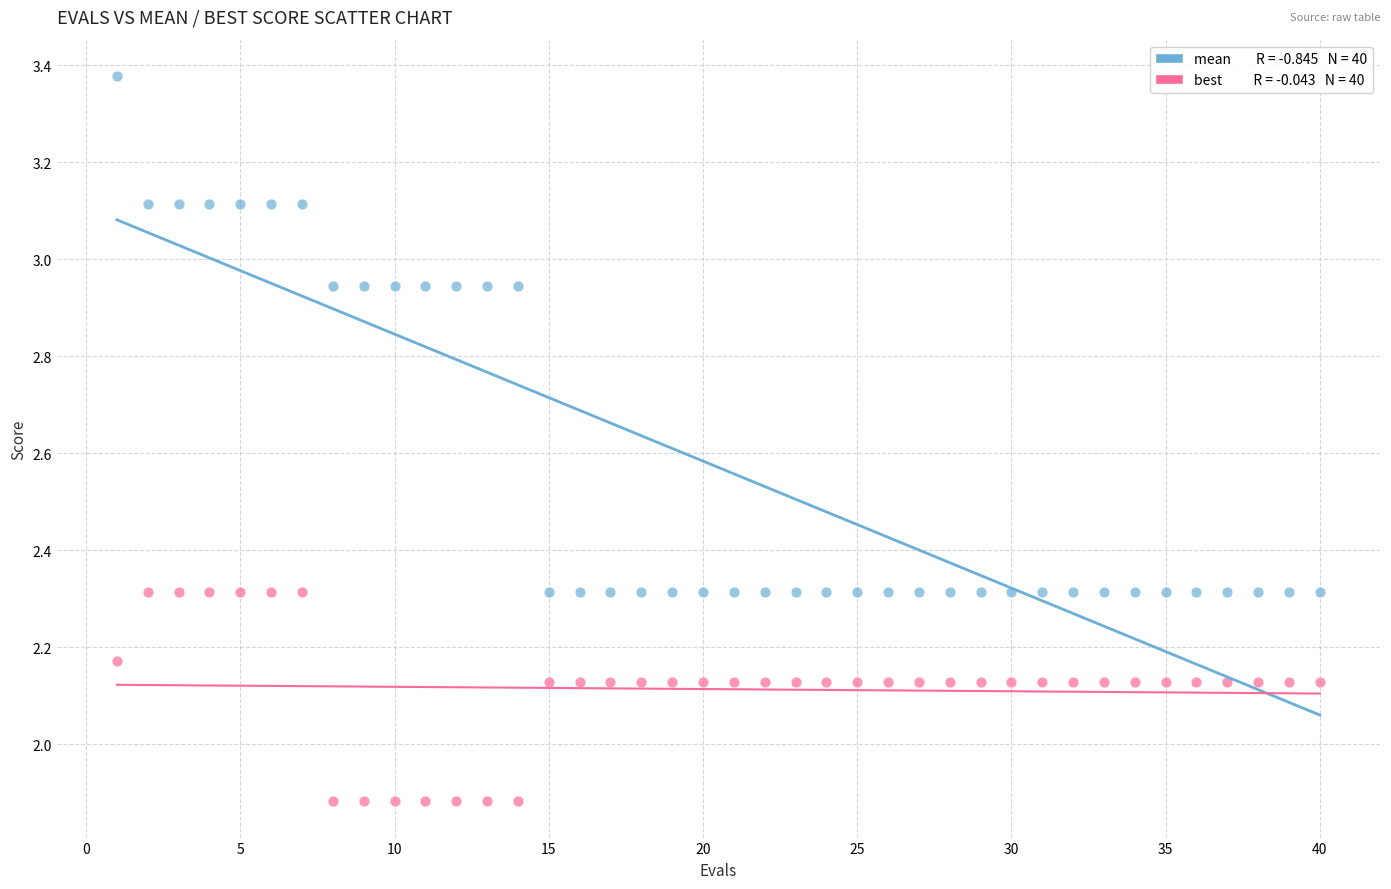

Across all data points, what is the range of Y values (max minus min)?

1.5